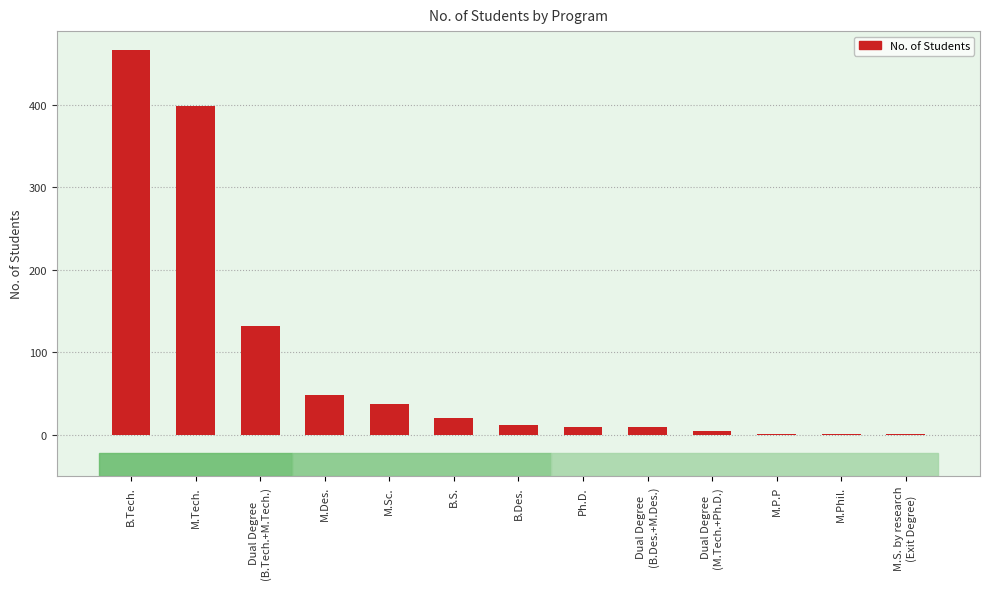

How many series are shown in this chart?

1